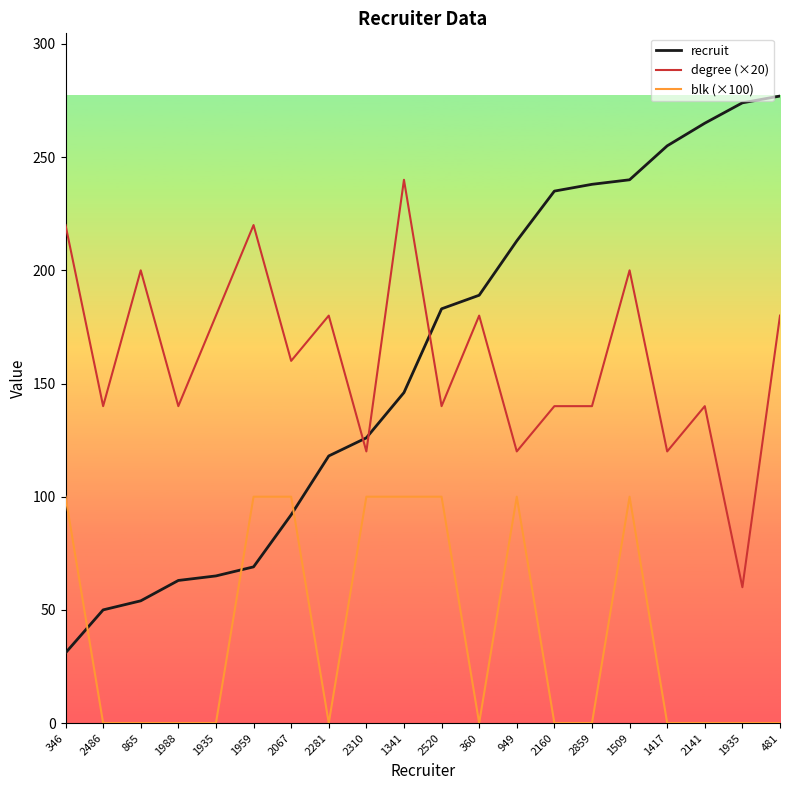

What is the highest value of the recruit series?

277